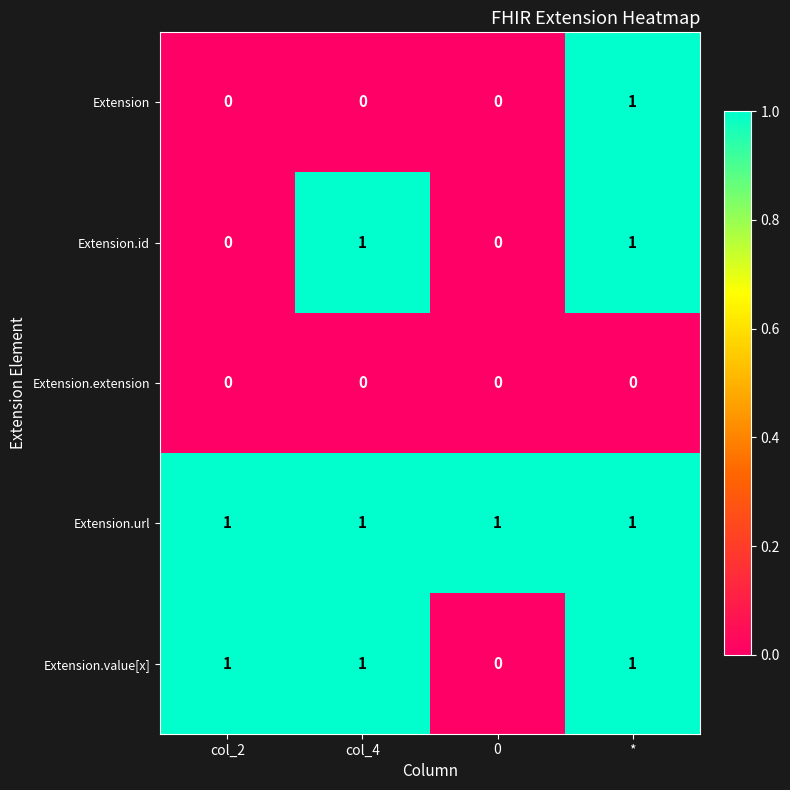

What is the sum of all Extension.value[x] values?

3